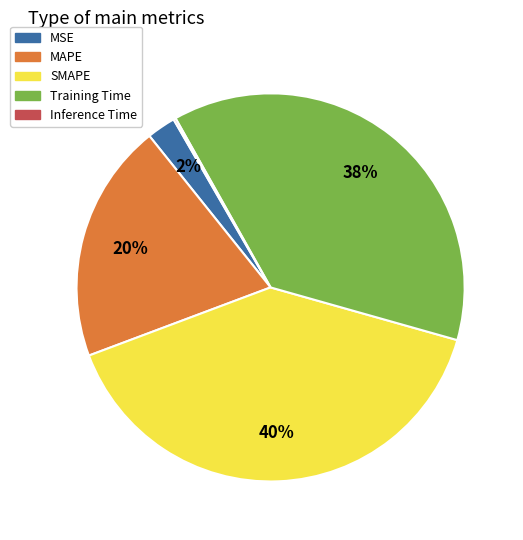

Do MSE and Training Time together represent more than half of the pie?

No